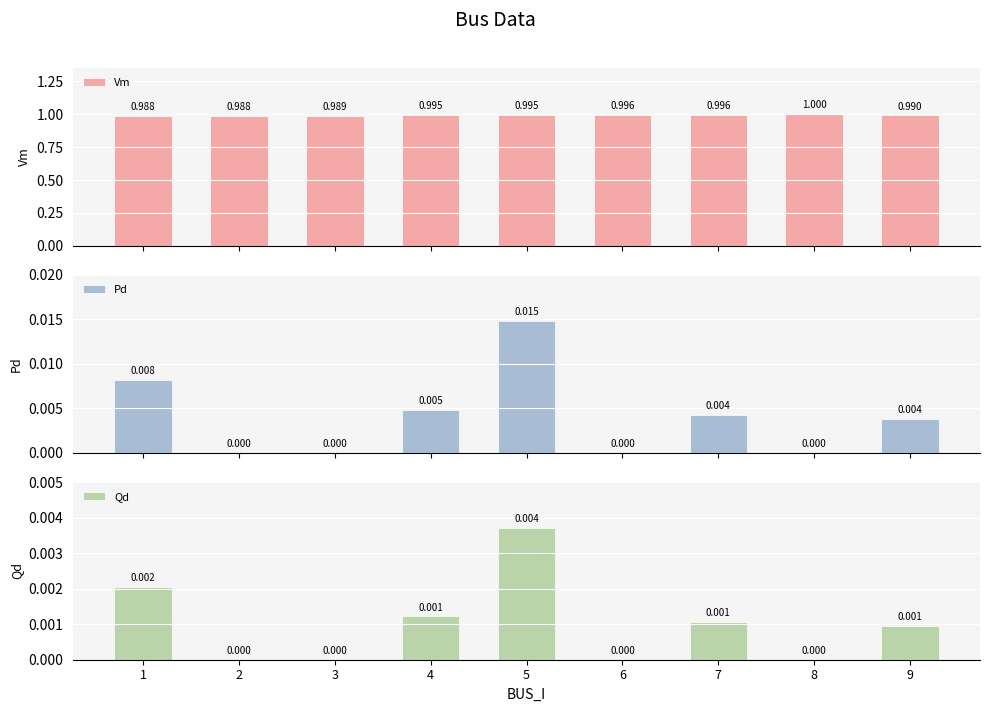

Between 7 and 8, which series saw the biggest shift?

Pd